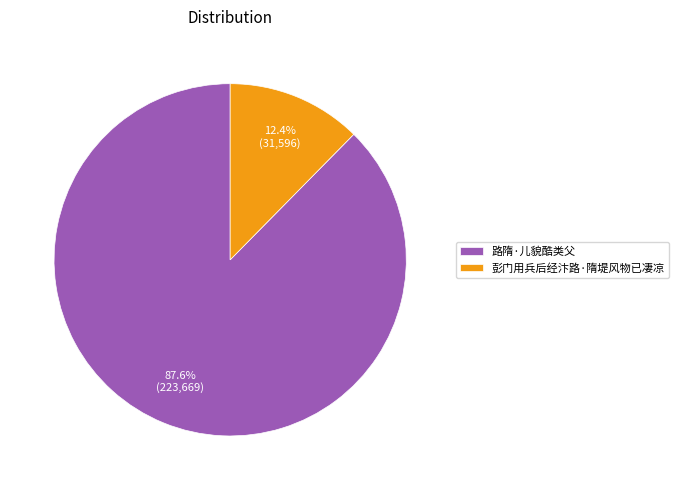

Which category accounts for the majority?

路隋·儿貌酷类父